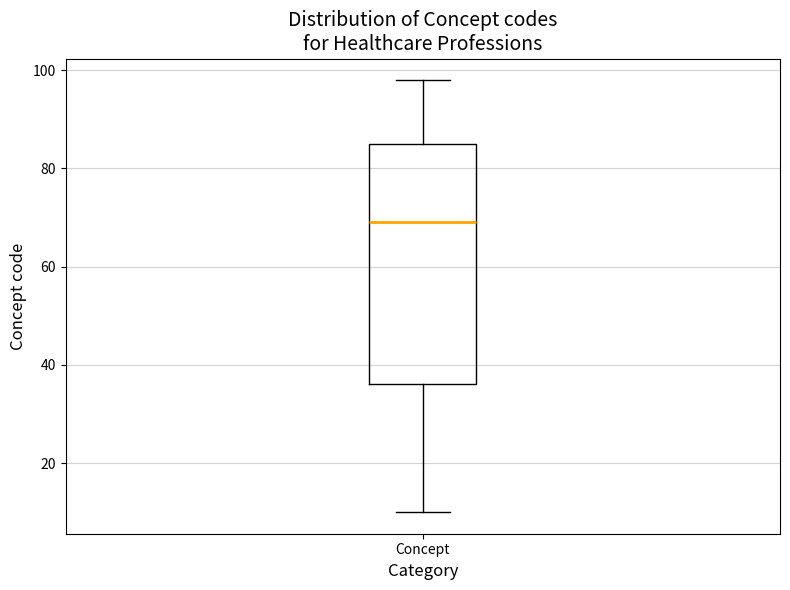

Read this box plot against the y-axis: the position of the median line, the range covered by the box, and the ends of both whiskers. The values are not printed on the chart, so give them approximately, as read against the axis.

median 70, box 36 to 86, whiskers 10 to 98